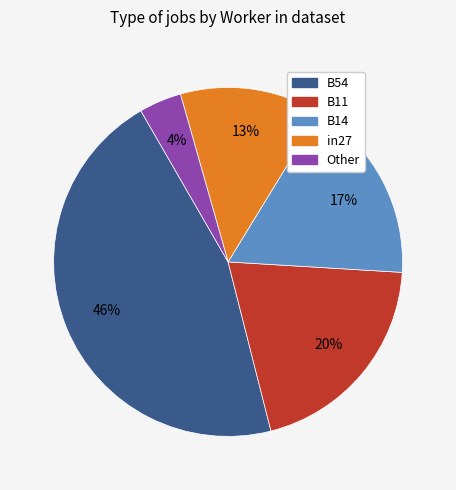

Is there any slice that represents more than half of the pie?

No